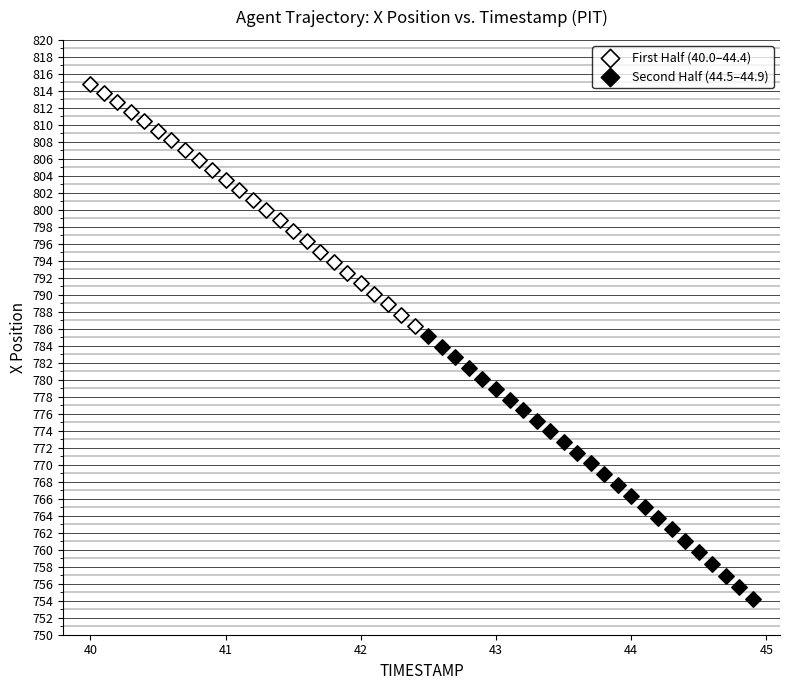

Which series contains the highest Y value?

First Half (40.0–44.4)